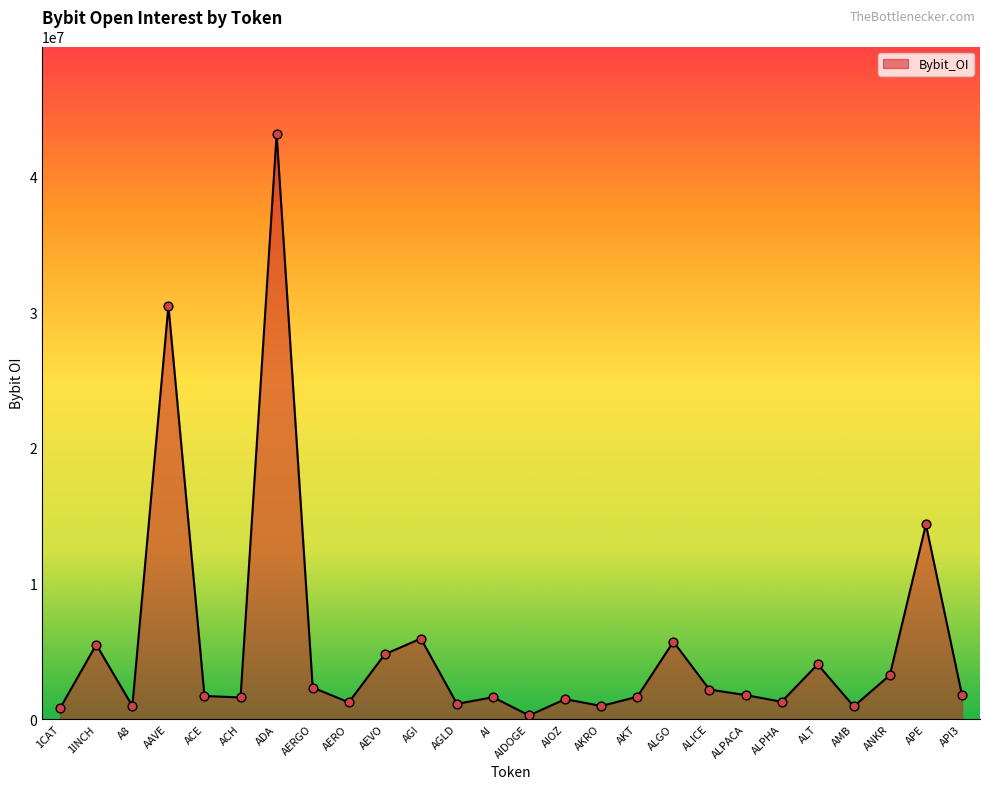

Between AGLD and ACE, which is larger?

ACE